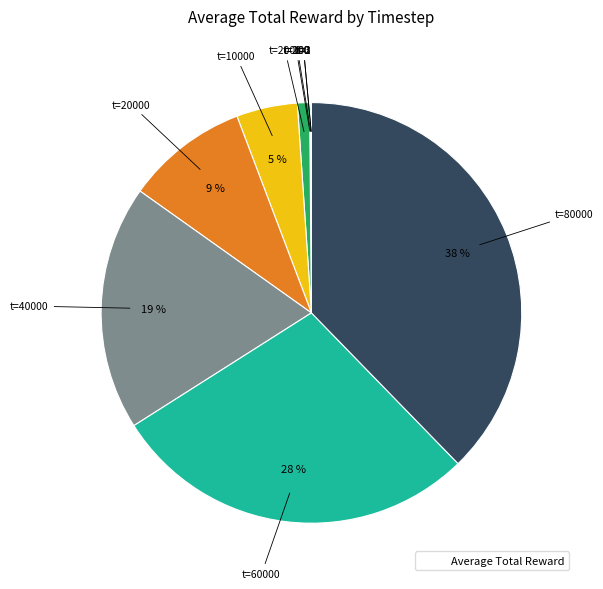

Is there a majority slice in this chart?

No